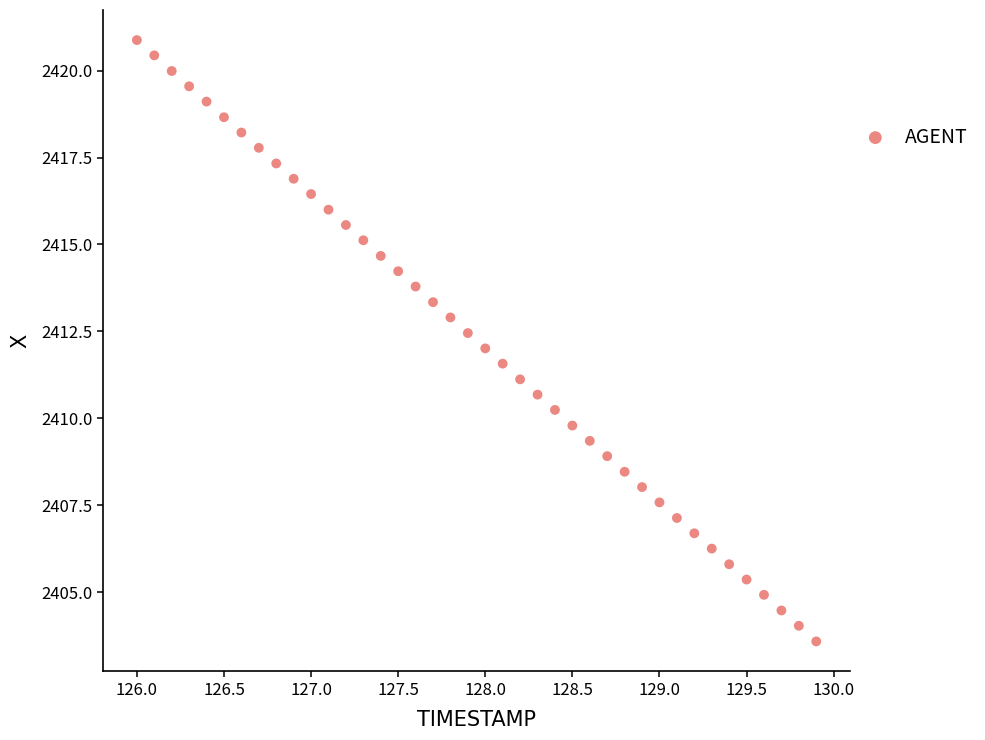

What is the range of Y values (max minus min)?

17.3